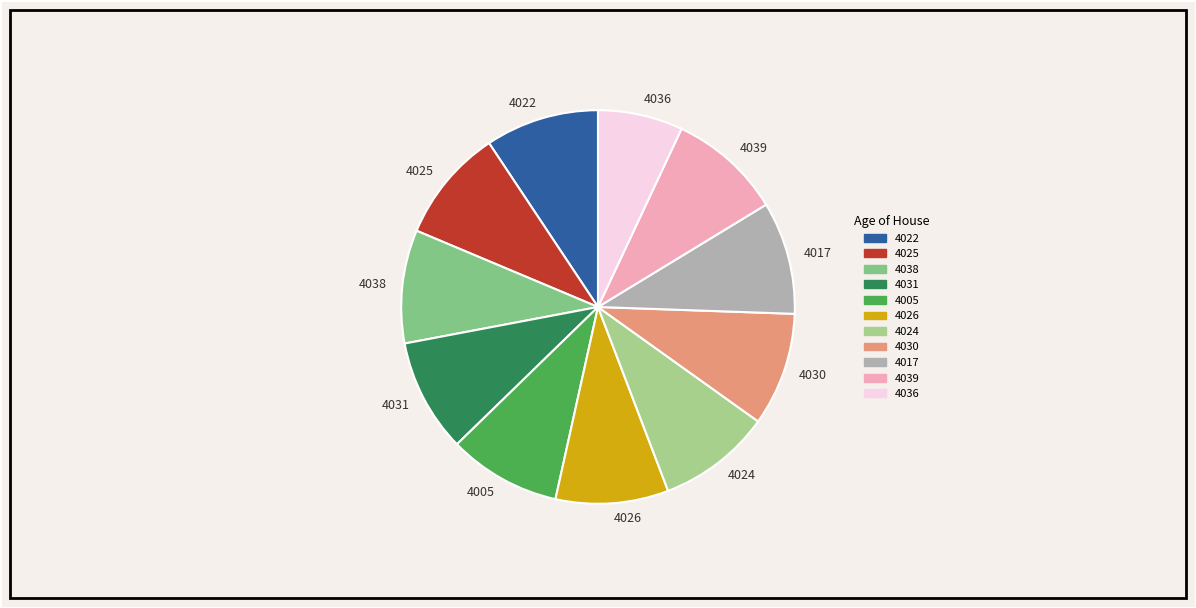

True or false: 4026 accounts for 17% of the total.

False